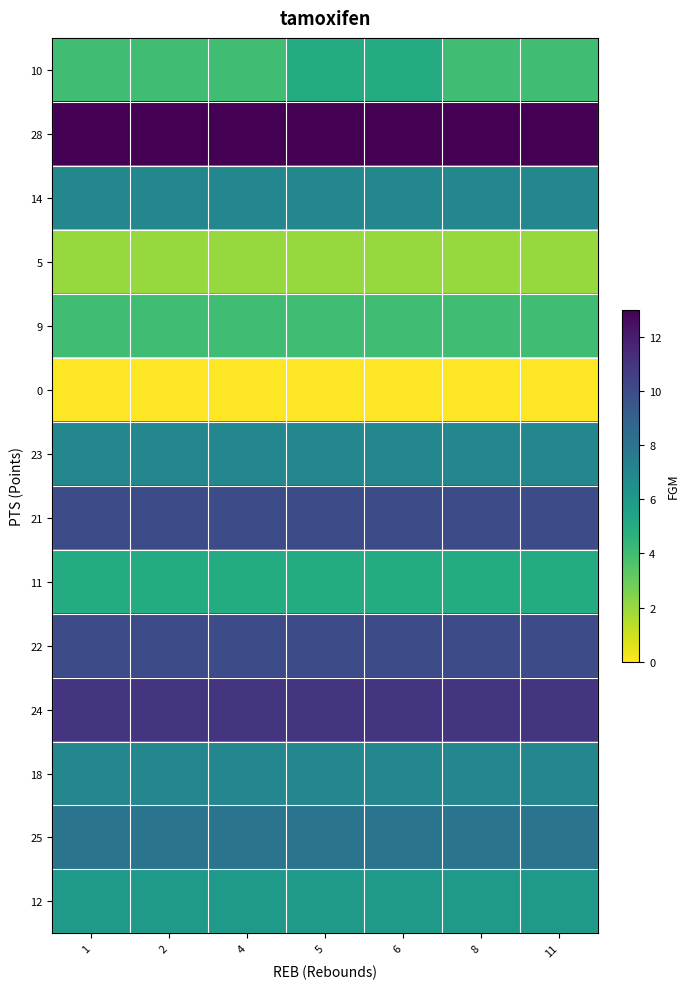

Which has a higher value, 2 or 1?

2